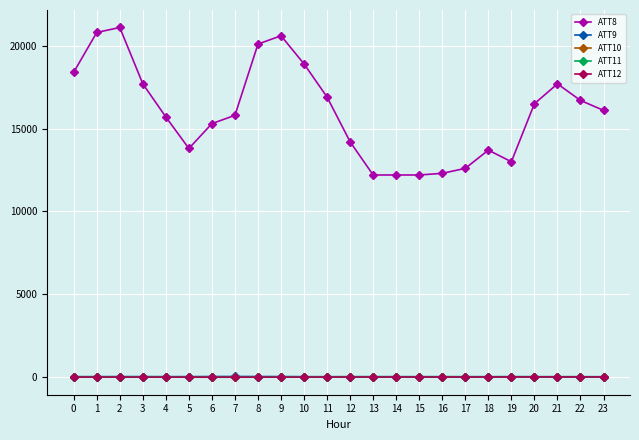

What is the difference between the maximum and second lowest values in the ATT9 series?

15.3